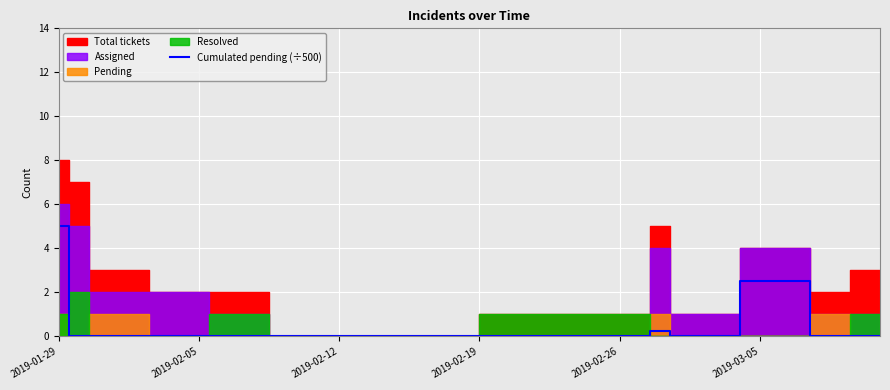

The value of Cumulated pending (÷500) at 2019-02-05 is -2.1. True or false?

False